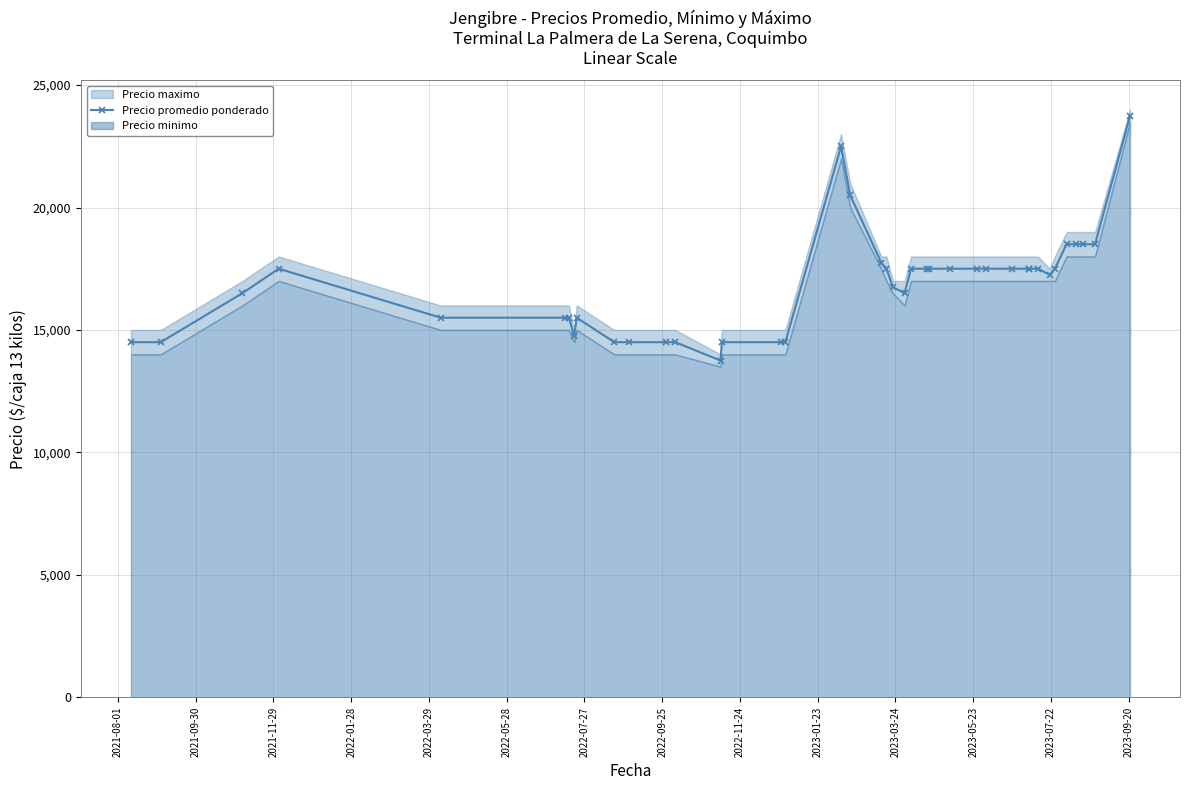

How many points are lower than both their immediate neighbors (excluding endpoints)?

4